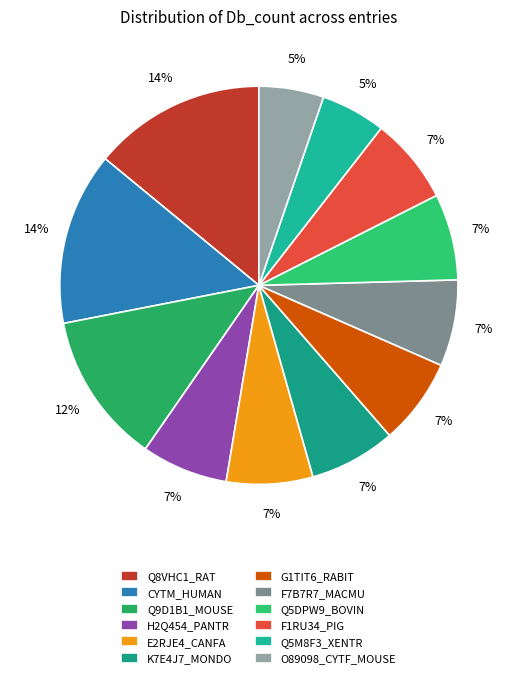

What is the largest slice in the pie chart?

Q8VHC1_RAT